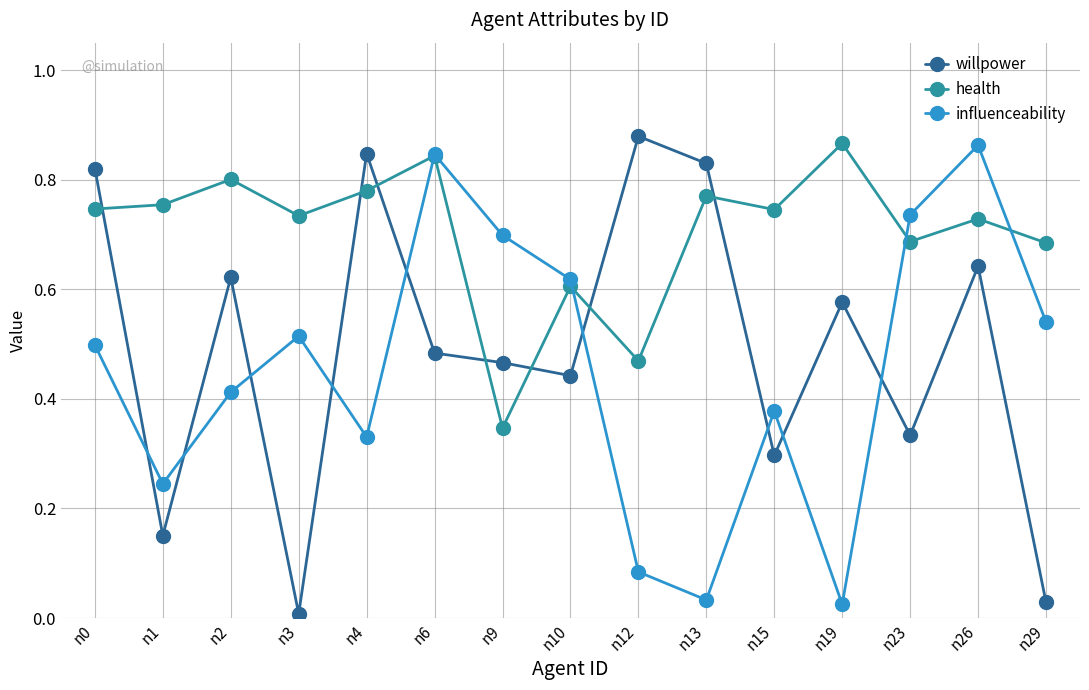

At which category is the sum across all series the highest?

n26